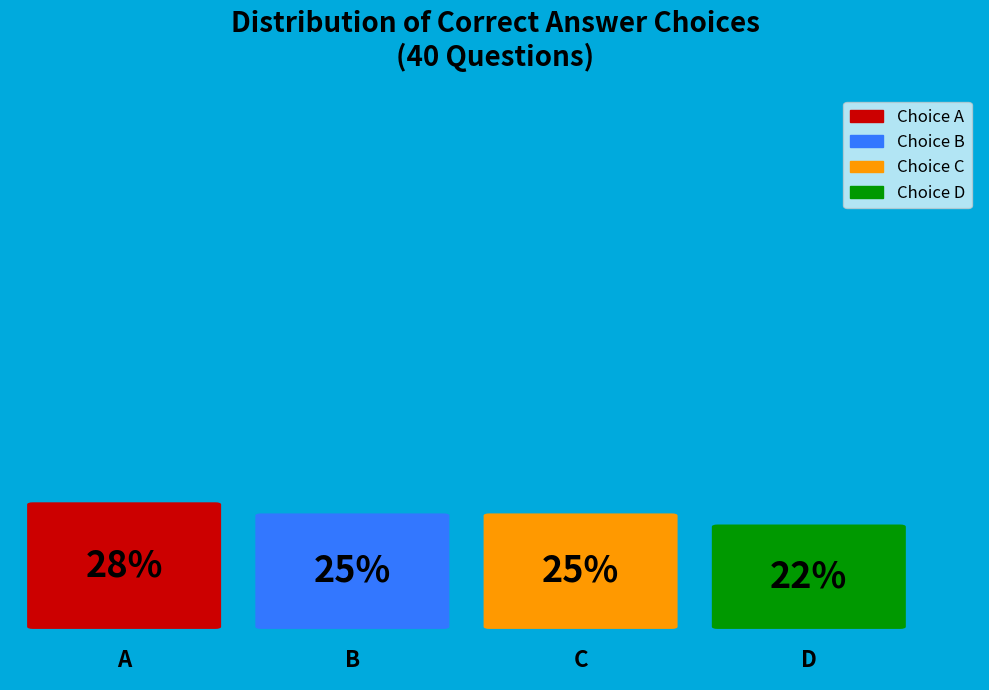

Between 21 and 36, which is larger?

36